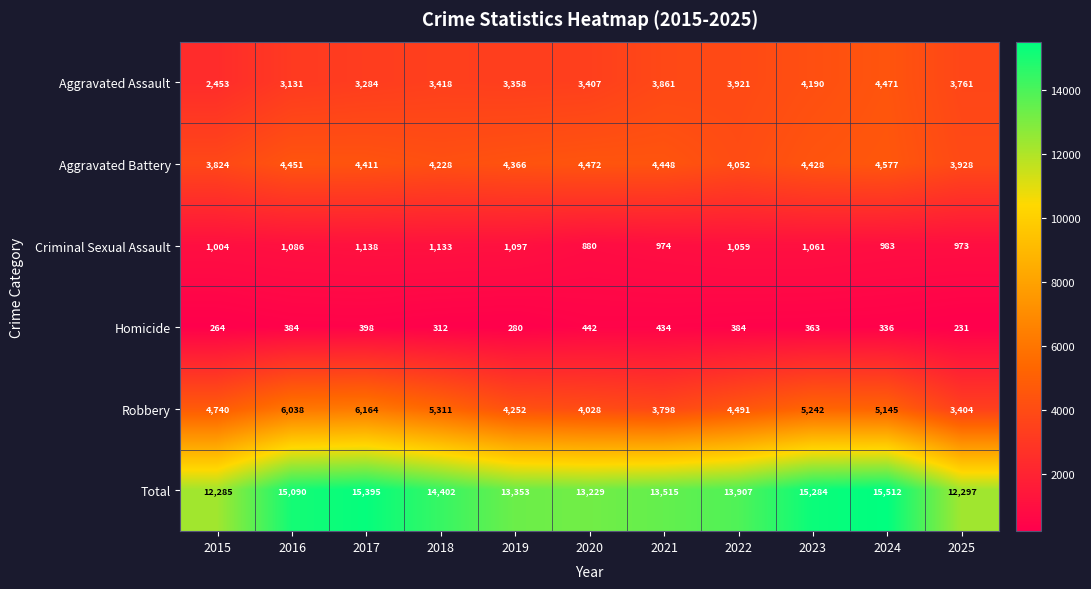

What is the difference between the maximum and minimum values in the Aggravated Assault series?

2018